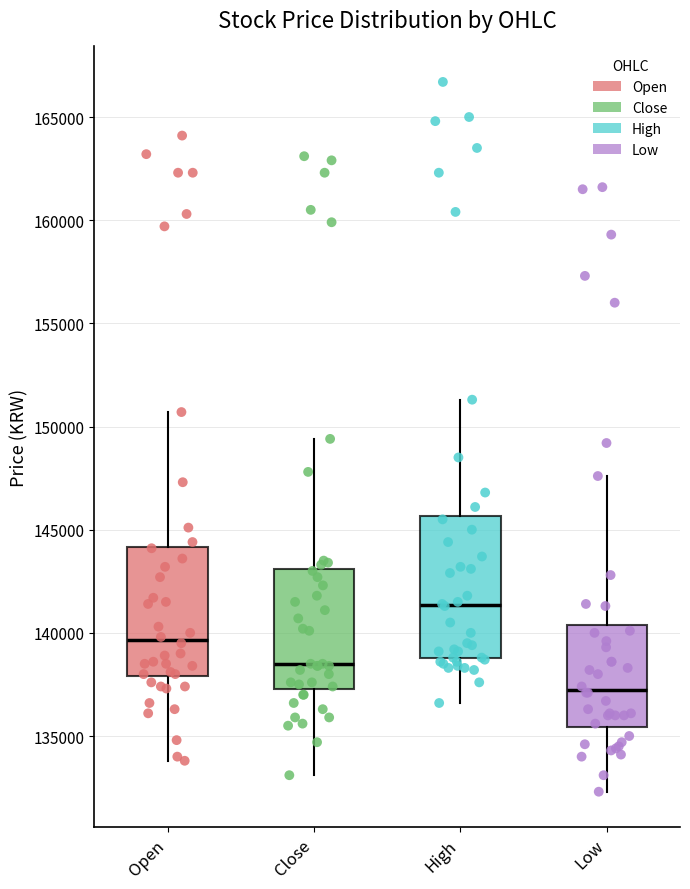

Comparing the boxes themselves (not the whiskers), which one is the tallest?

High